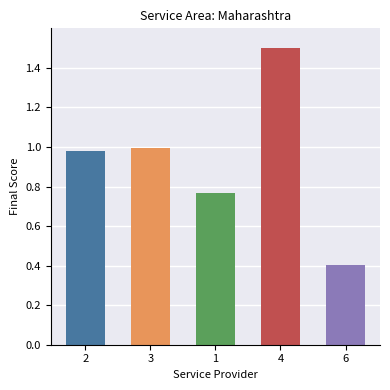

List the labels in order of value, smallest first.

6, 1, 2, 3, 4